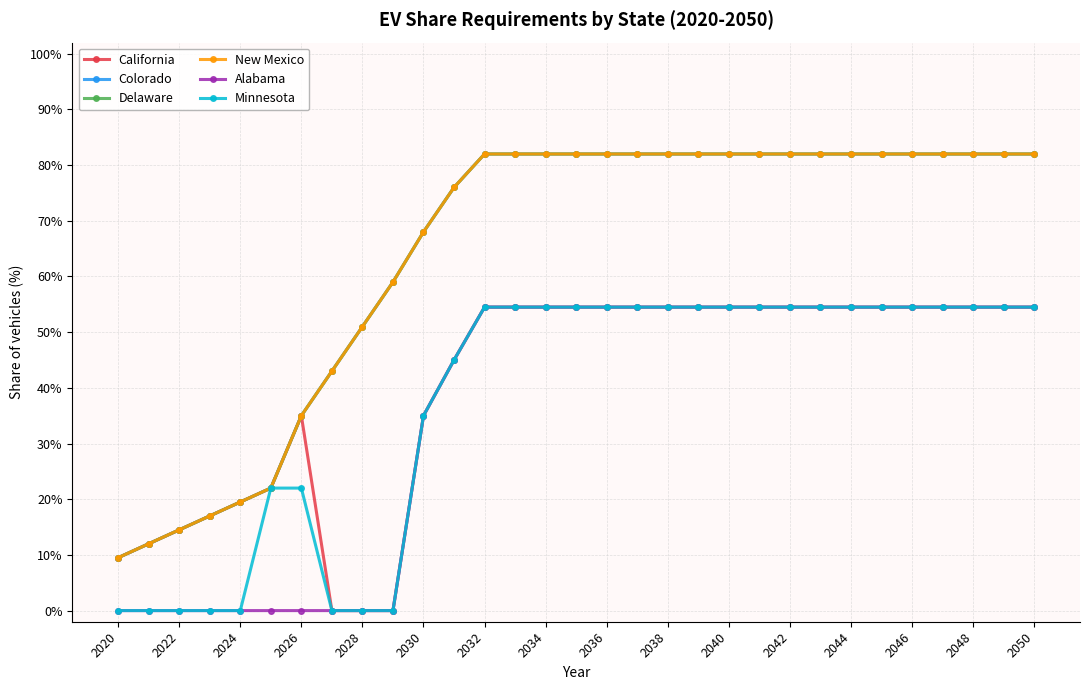

Reading right to left, list all the values displayed in this chart.

California: 0.5	0.5	0.5	0.5	0.5	0.5	0.5	0.5	0.5	0.5	0.5	0.5	0.5	0.5	0.5	0.5	0.5	0.5	0.5	0.5	0.3	0.0	0.0	0.0	0.3	0.2	0.2	0.2	0.1	0.1	0.1
Colorado: 0.8	0.8	0.8	0.8	0.8	0.8	0.8	0.8	0.8	0.8	0.8	0.8	0.8	0.8	0.8	0.8	0.8	0.8	0.8	0.8	0.7	0.6	0.5	0.4	0.3	0.2	0.2	0.2	0.1	0.1	0.1
Delaware: 0.8	0.8	0.8	0.8	0.8	0.8	0.8	0.8	0.8	0.8	0.8	0.8	0.8	0.8	0.8	0.8	0.8	0.8	0.8	0.8	0.7	0.6	0.5	0.4	0.3	0.2	0.2	0.2	0.1	0.1	0.1
New Mexico: 0.8	0.8	0.8	0.8	0.8	0.8	0.8	0.8	0.8	0.8	0.8	0.8	0.8	0.8	0.8	0.8	0.8	0.8	0.8	0.8	0.7	0.6	0.5	0.4	0.3	0.2	0.2	0.2	0.1	0.1	0.1
Alabama: 0.5	0.5	0.5	0.5	0.5	0.5	0.5	0.5	0.5	0.5	0.5	0.5	0.5	0.5	0.5	0.5	0.5	0.5	0.5	0.5	0.3	0.0	0.0	0.0	0.0	0.0	0.0	0.0	0.0	0.0	0.0
Minnesota: 0.5	0.5	0.5	0.5	0.5	0.5	0.5	0.5	0.5	0.5	0.5	0.5	0.5	0.5	0.5	0.5	0.5	0.5	0.5	0.5	0.3	0.0	0.0	0.0	0.2	0.2	0.0	0.0	0.0	0.0	0.0